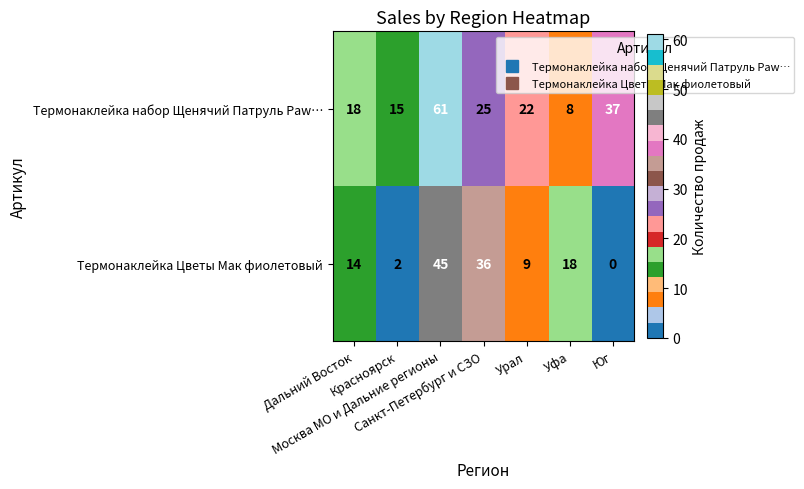

At how many categories does at least one series exceed 45?

1